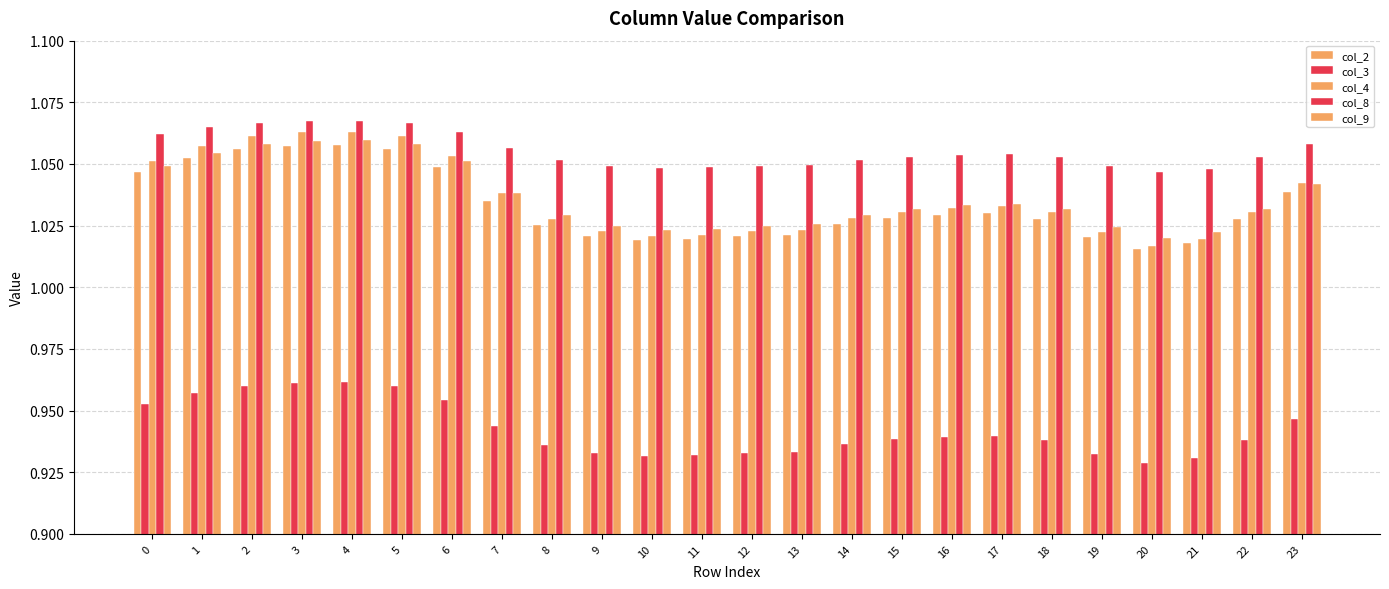

True or false: col_9 has a value of 1.1 at 1.

True